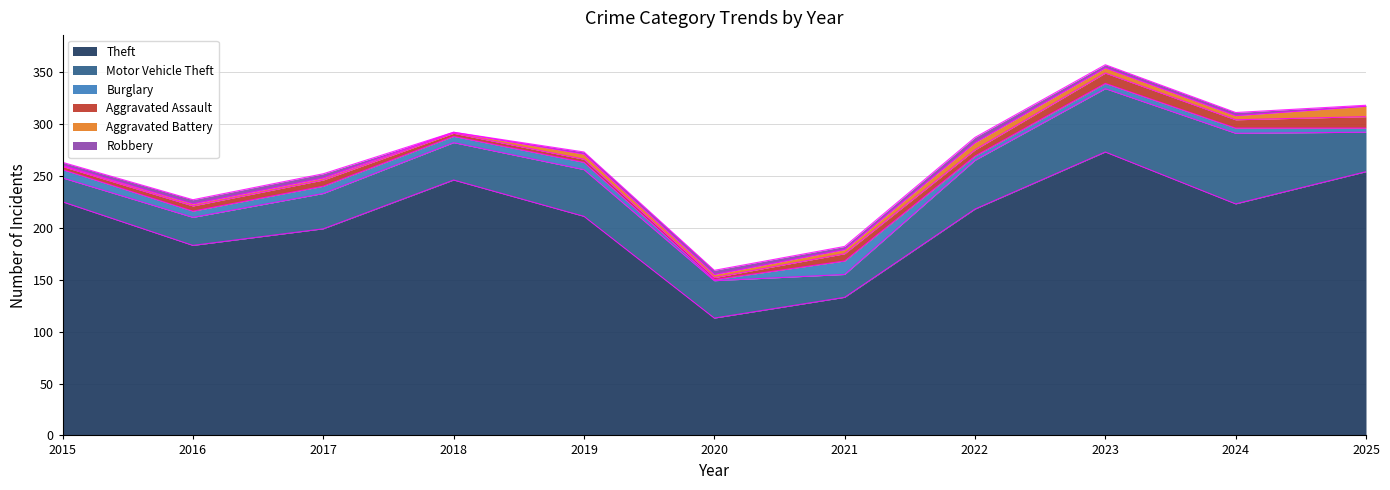

What is the minimum value for Burglary?

1